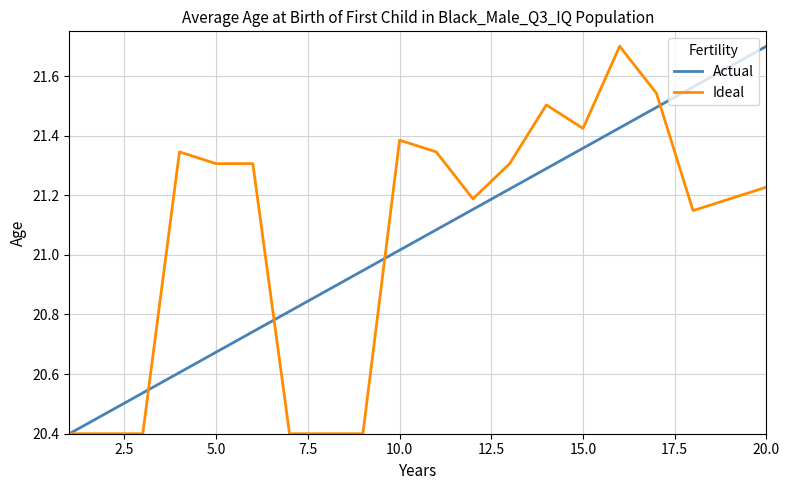

What is the maximum value for Actual?

21.7